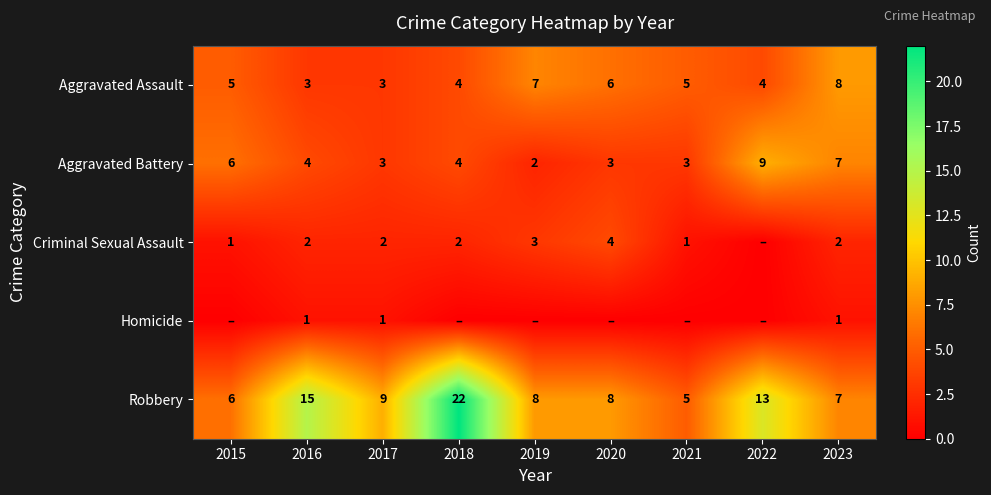

The Criminal Sexual Assault series shows 1 at 2020. True or false?

False